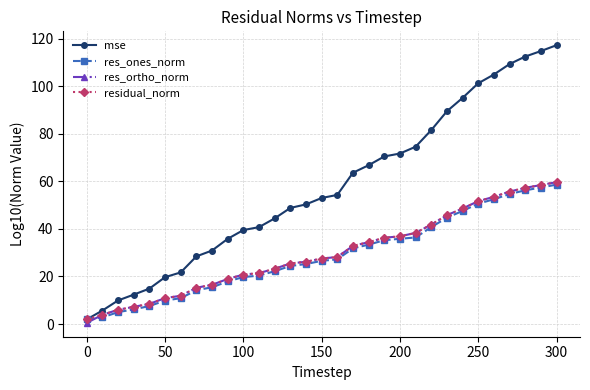

Which series has the widest spread of values?

mse